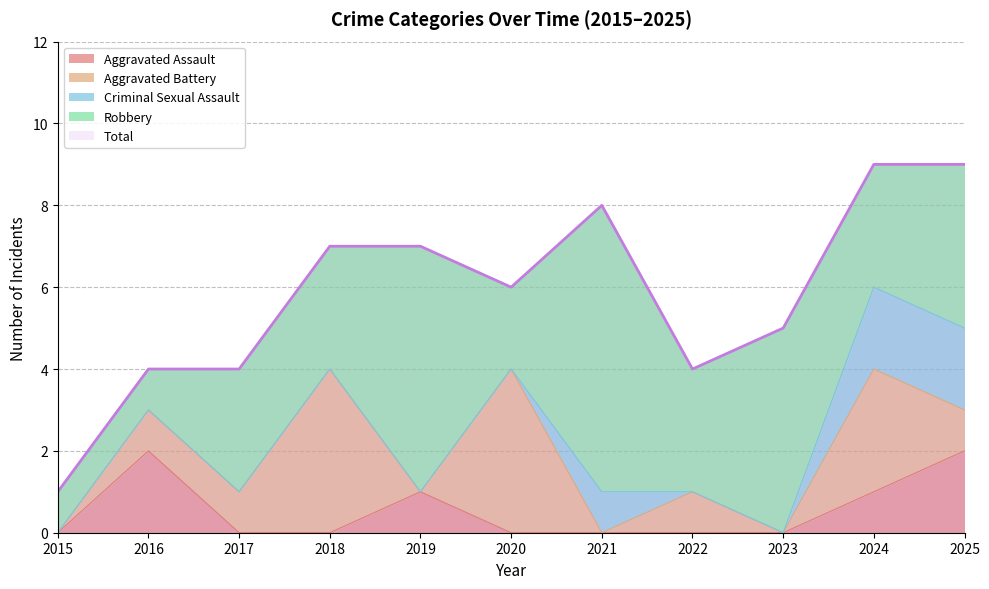

What is the value of the Total point at the 6th from the left?

6